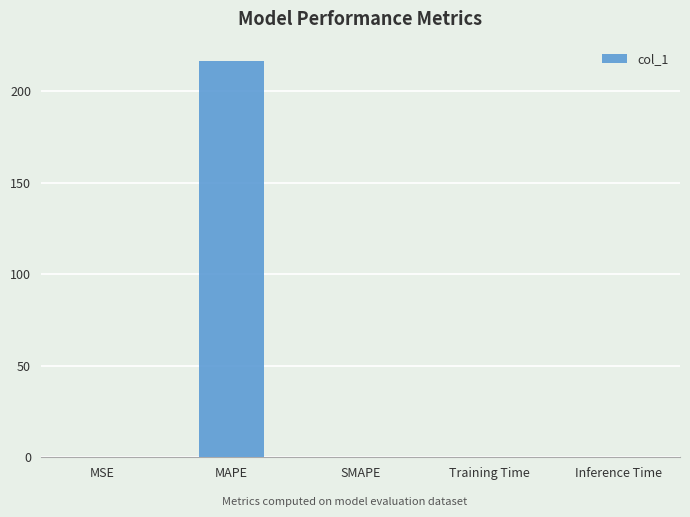

What is the sum of all values?

216.3